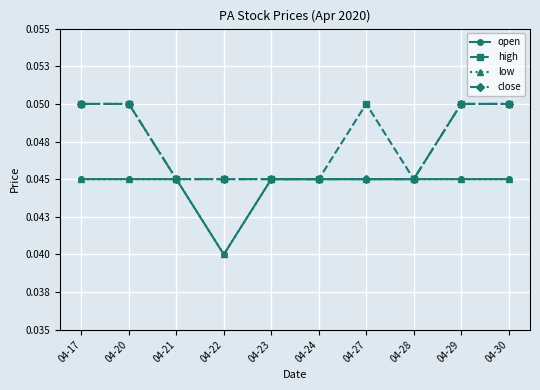

What is the sum of all open values?

0.4